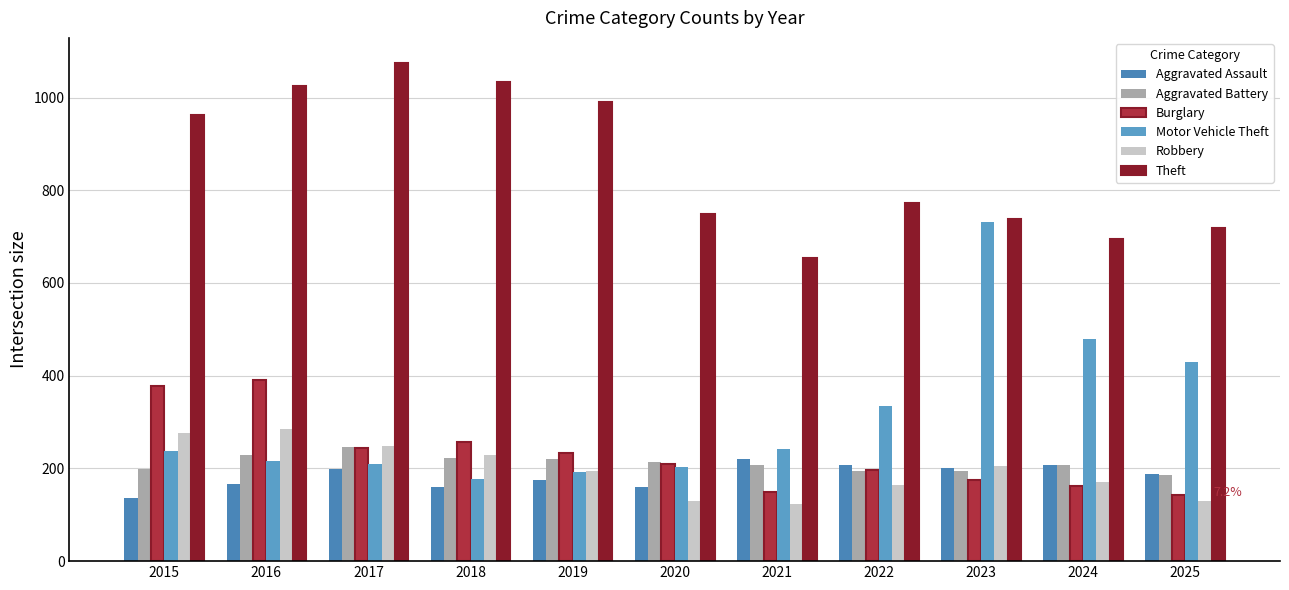

What is the difference between the maximum and second lowest values in the Robbery series?

155